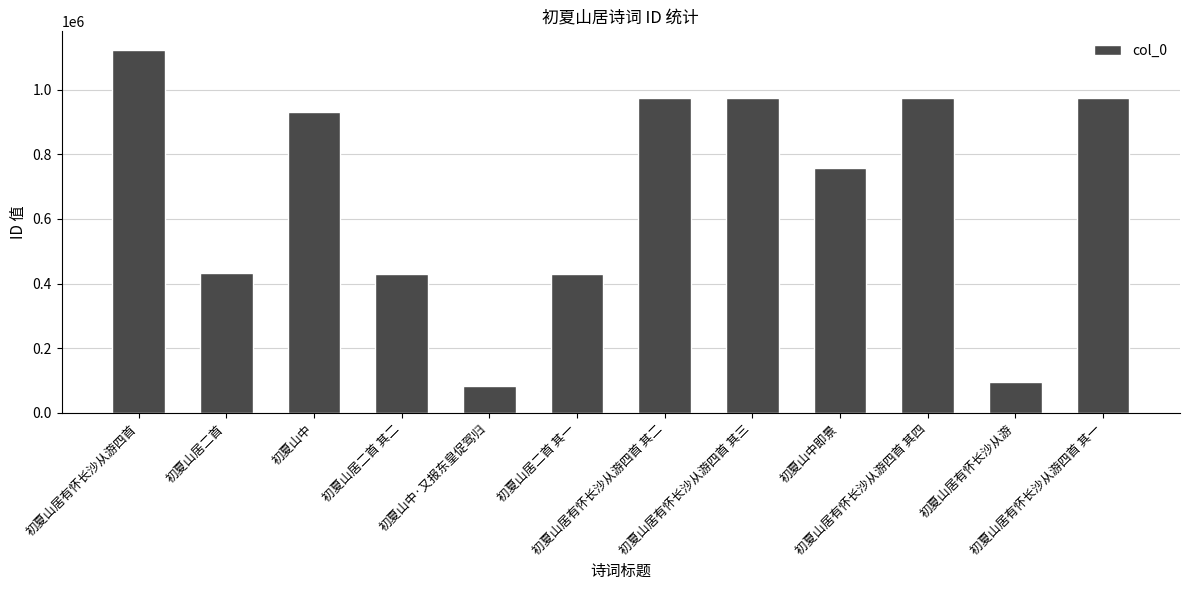

What is the change in value from 初夏山中 to 初夏山居有怀长沙从游四首 其二?

+40604